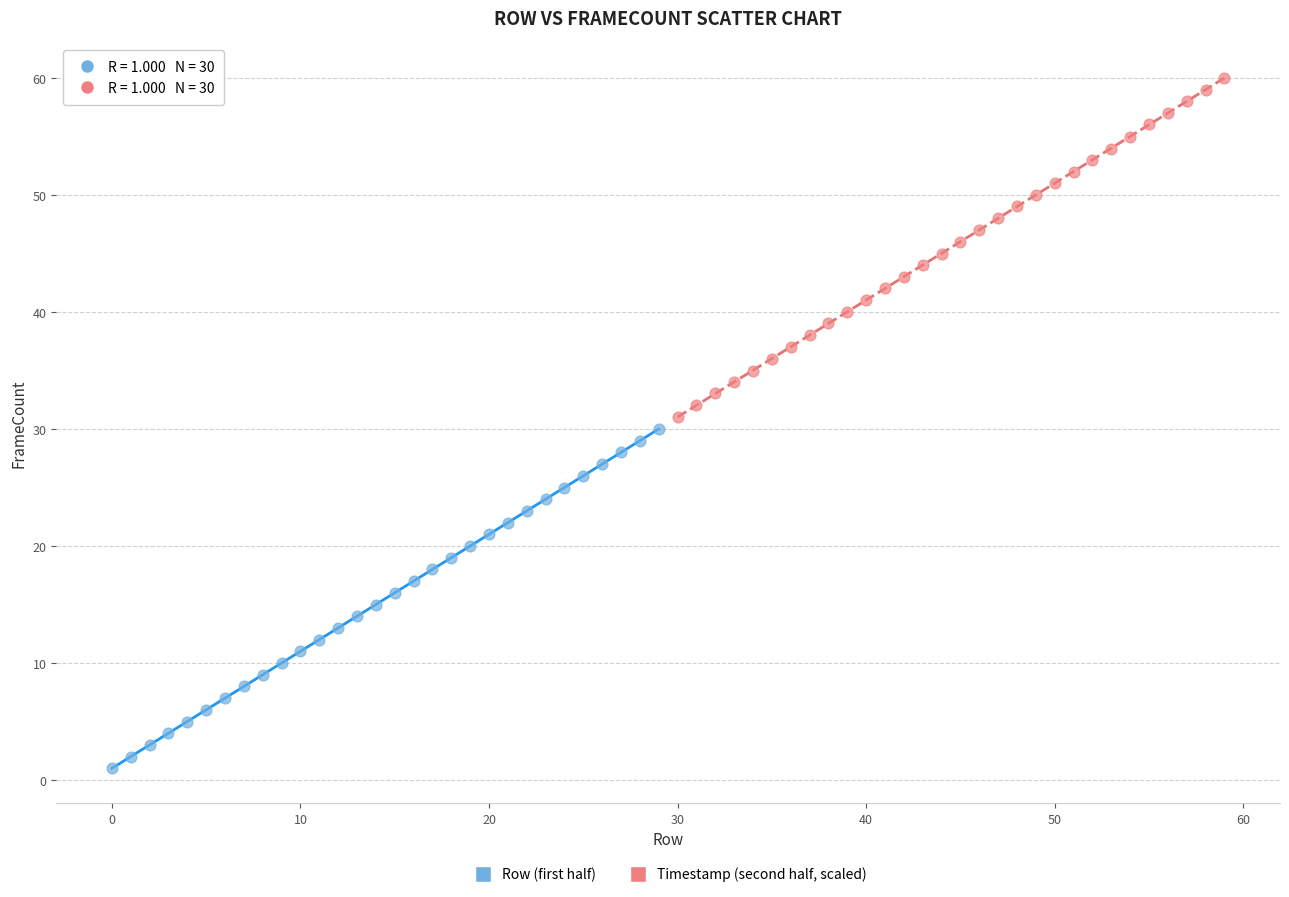

What are all the series names shown in the legend?

Row (first half), Timestamp (second half, scaled)